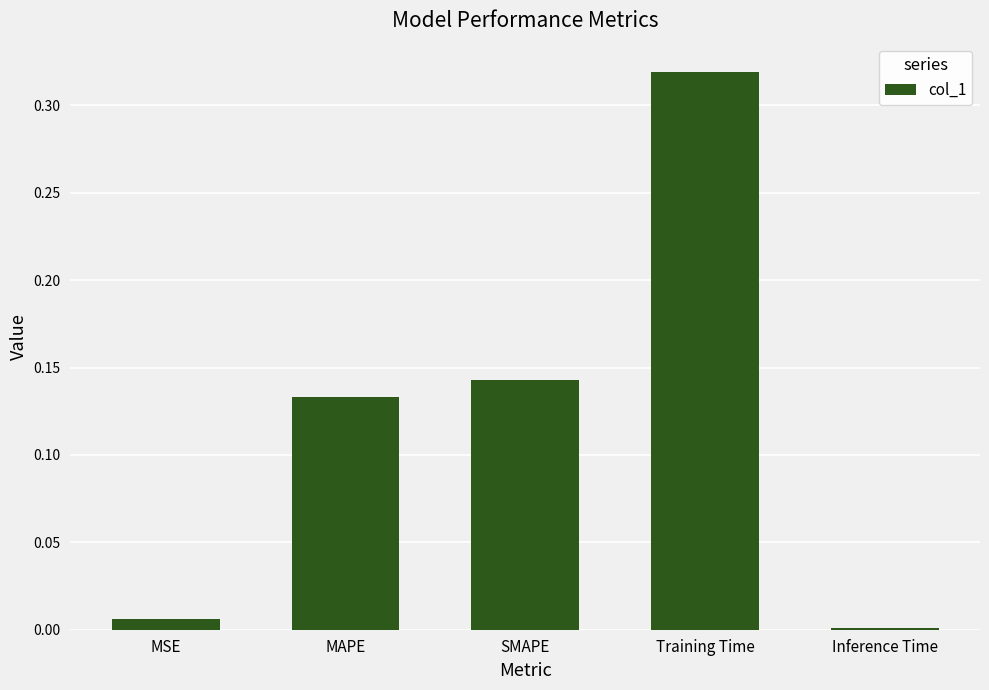

True or false: the data shows 0.0 at MSE.

True